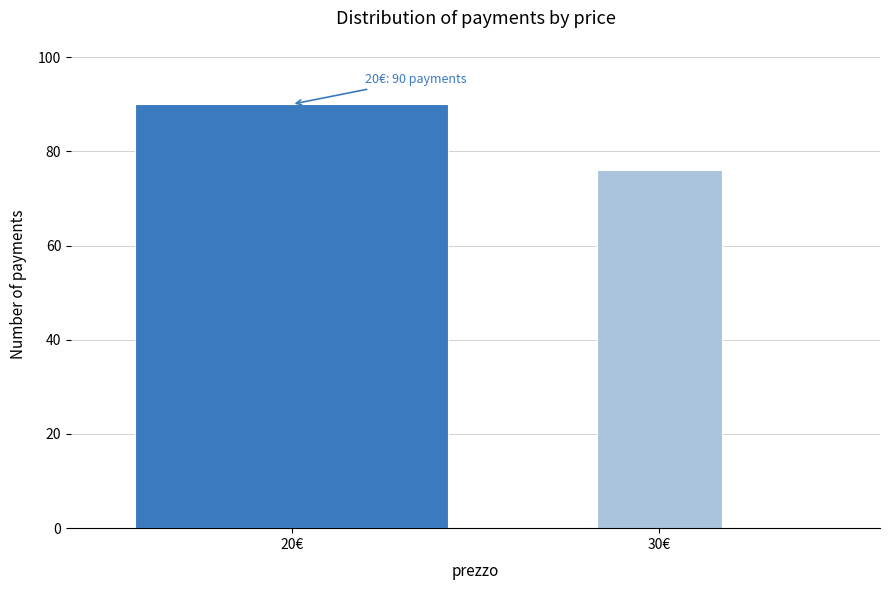

Reading left to right, list all the values displayed in this chart.

20€=90	30€=76